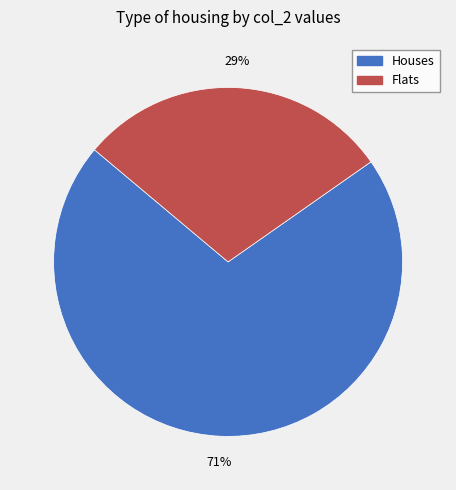

Which category accounts for the majority?

Houses